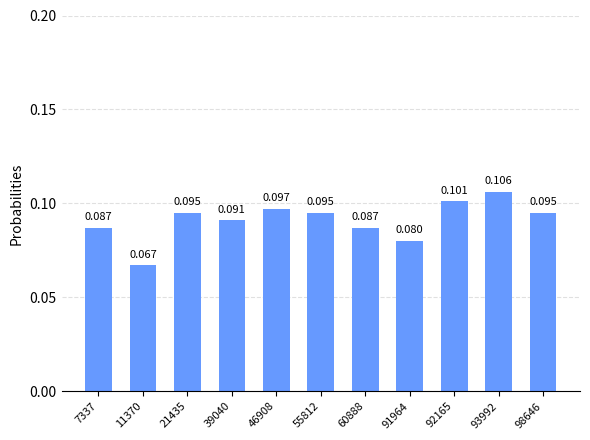

What is the approximate value at 93992?

0.1